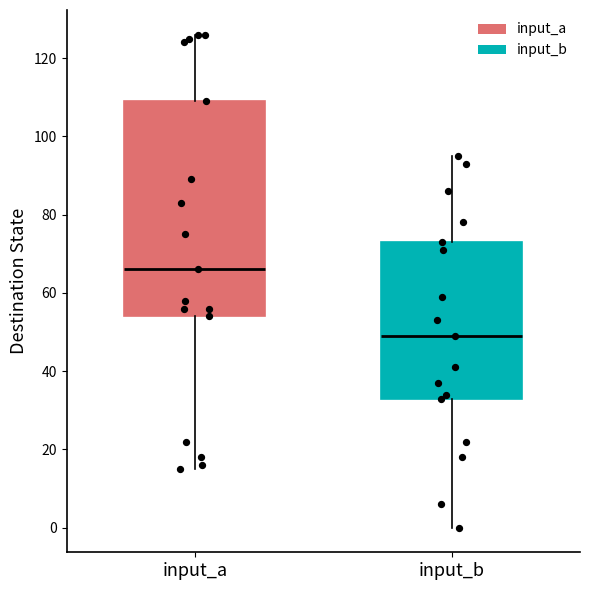

Reading left to right, read every box against the y-axis: the position of its median line, the range the box covers, and the ends of its whiskers. The values are not printed on the chart, so give them approximately, as read against the axis.

input_a: median 66, box 54 to 110, whiskers 16 to 126
input_b: median 50, box 34 to 74, whiskers 0 to 96